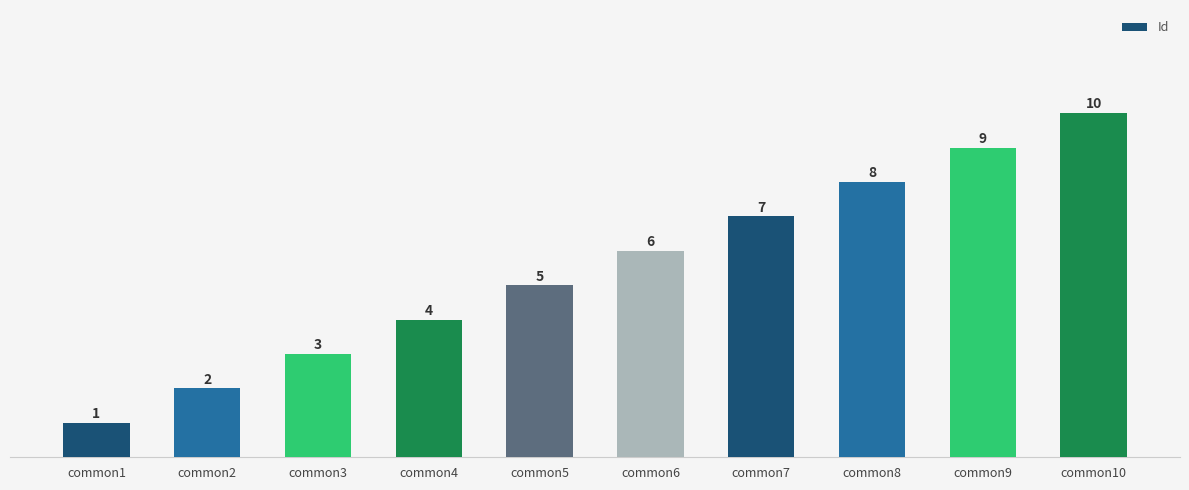

Rank the categories by value from lowest to highest.

common1, common2, common3, common4, common5, common6, common7, common8, common9, common10